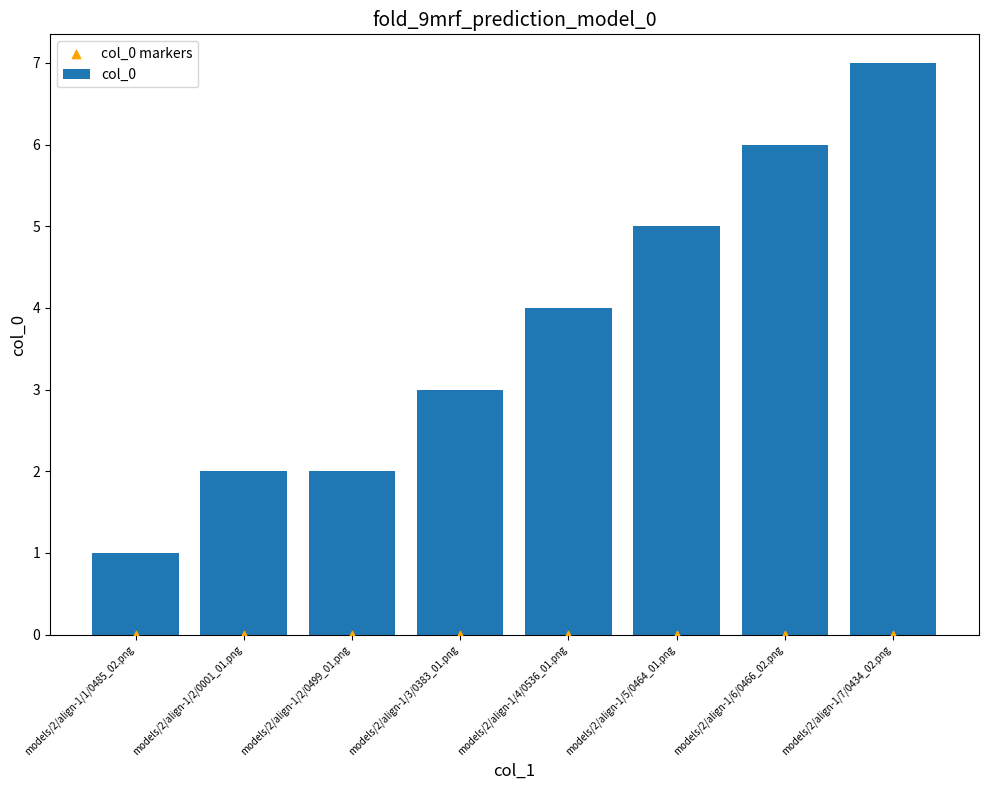

Which series reaches the minimum Y coordinate?

col_0 markers